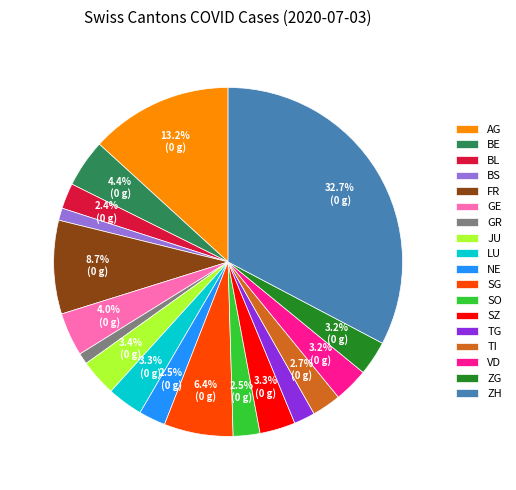

How many segments does this pie chart have?

18